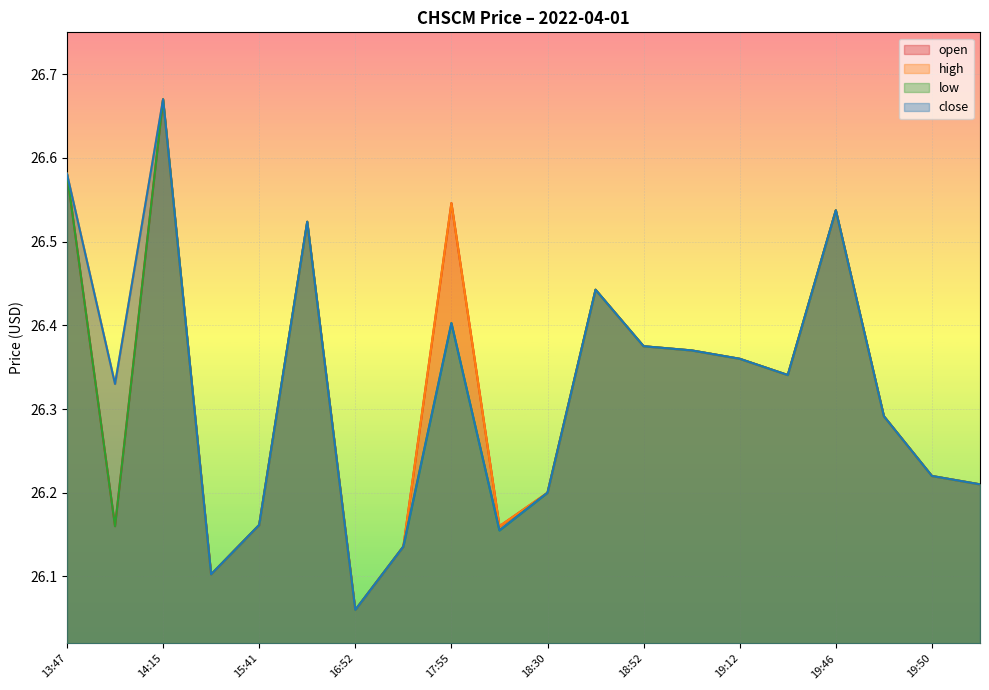

What is the highest value of the open series?

26.7